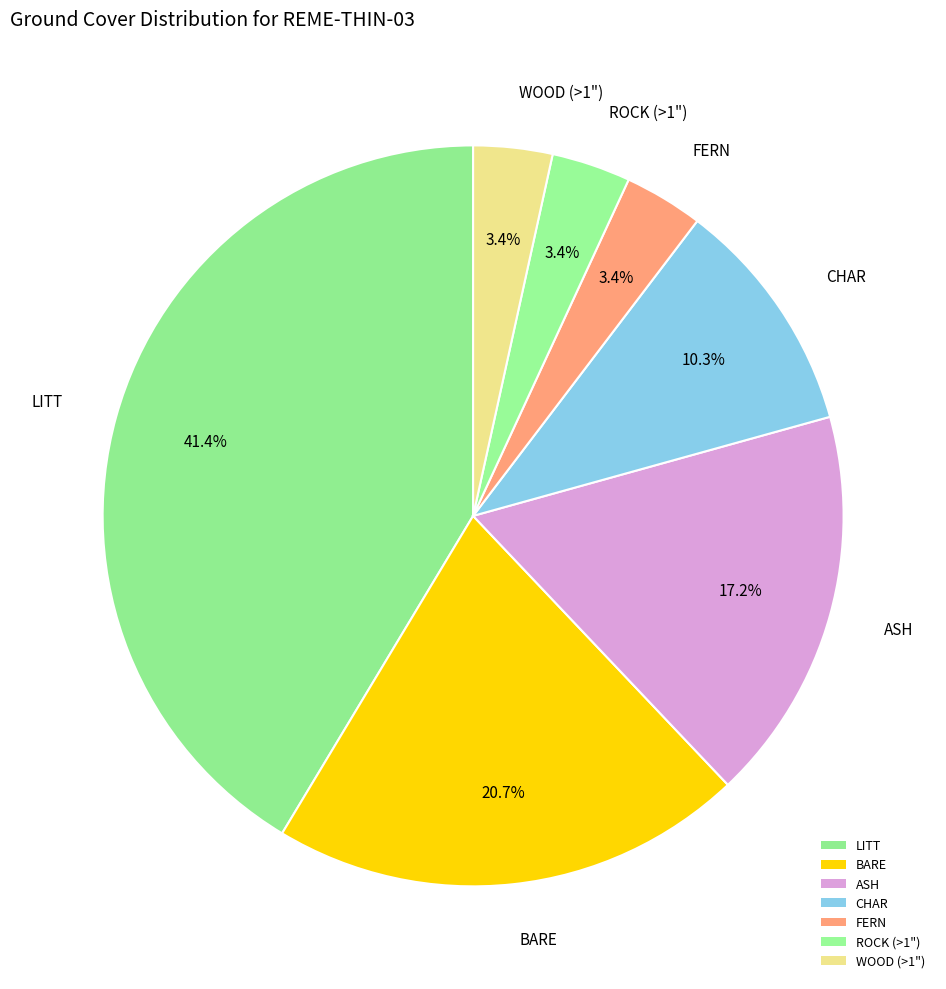

Is there any slice that represents more than half of the pie?

No